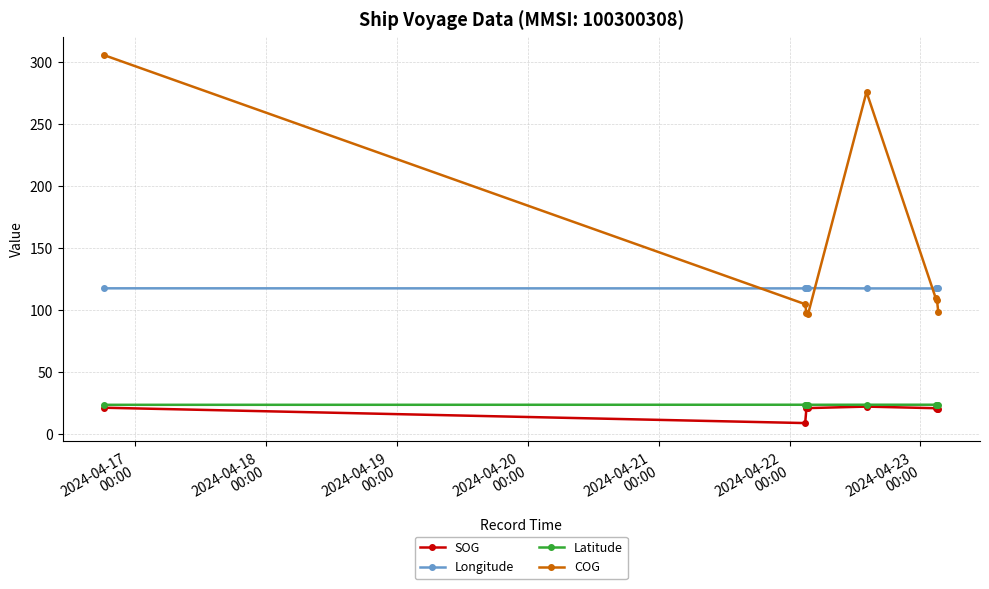

True or false: COG and Latitude intersect in this chart.

False